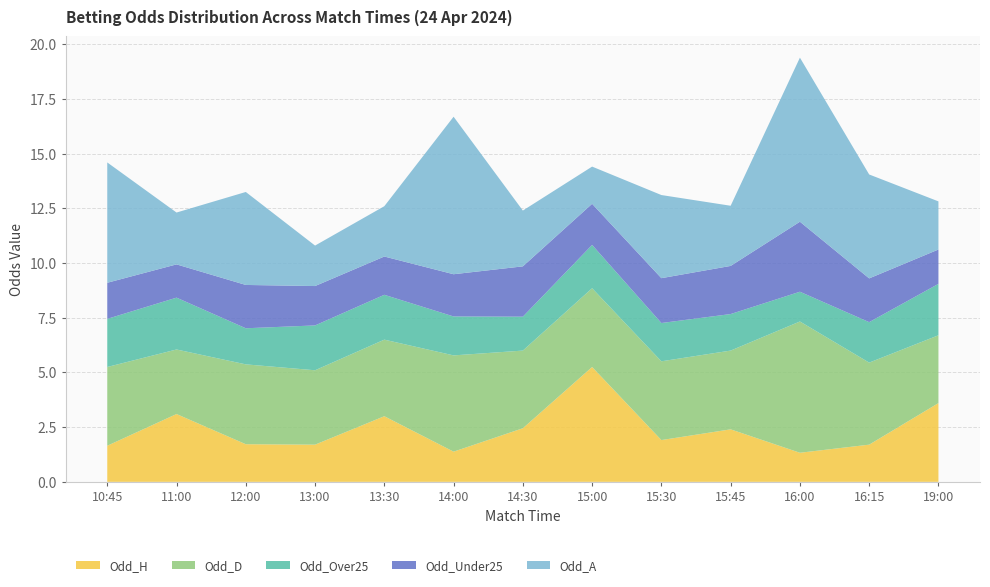

Reading right to left, transcribe all the data shown in this chart.

Odd_H: 19:00=3.6	16:15=1.7	16:00=1.3	15:45=2.4	15:30=1.9	15:00=5.2	14:30=2.5	14:00=1.4	13:30=3.0	13:00=1.7	12:00=1.7	11:00=3.1	10:45=1.6
Odd_D: 19:00=3.1	16:15=3.8	16:00=6.0	15:45=3.6	15:30=3.6	15:00=3.6	14:30=3.5	14:00=4.4	13:30=3.5	13:00=3.4	12:00=3.6	11:00=3.0	10:45=3.6
Odd_A: 19:00=2.2	16:15=4.8	16:00=7.5	15:45=2.8	15:30=3.8	15:00=1.7	14:30=2.5	14:00=7.2	13:30=2.3	13:00=1.9	12:00=4.2	11:00=2.4	10:45=5.5
Odd_Over25: 19:00=2.4	16:15=1.9	16:00=1.4	15:45=1.7	15:30=1.8	15:00=2.0	14:30=1.6	14:00=1.8	13:30=2.0	13:00=2.0	12:00=1.6	11:00=2.4	10:45=2.2
Odd_Under25: 19:00=1.6	16:15=2.0	16:00=3.2	15:45=2.2	15:30=2.0	15:00=1.9	14:30=2.3	14:00=1.9	13:30=1.8	13:00=1.8	12:00=2.0	11:00=1.5	10:45=1.6